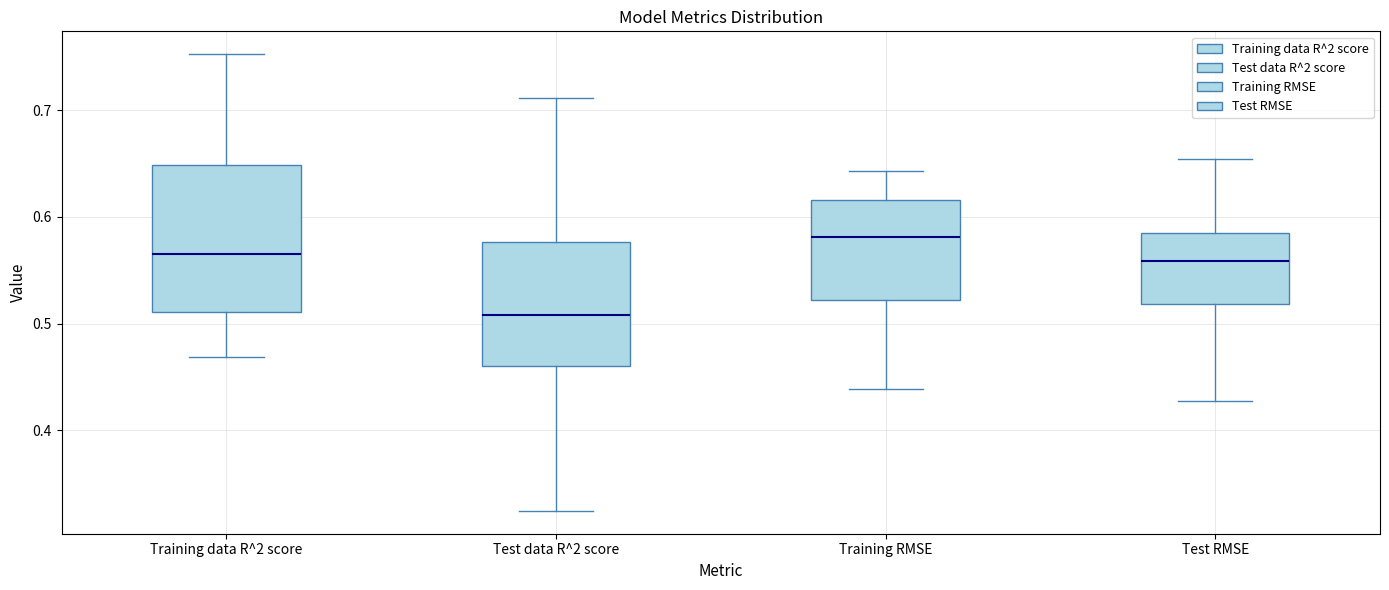

Which box is the tallest, from its lower edge to its upper edge?

Training data R^2 score